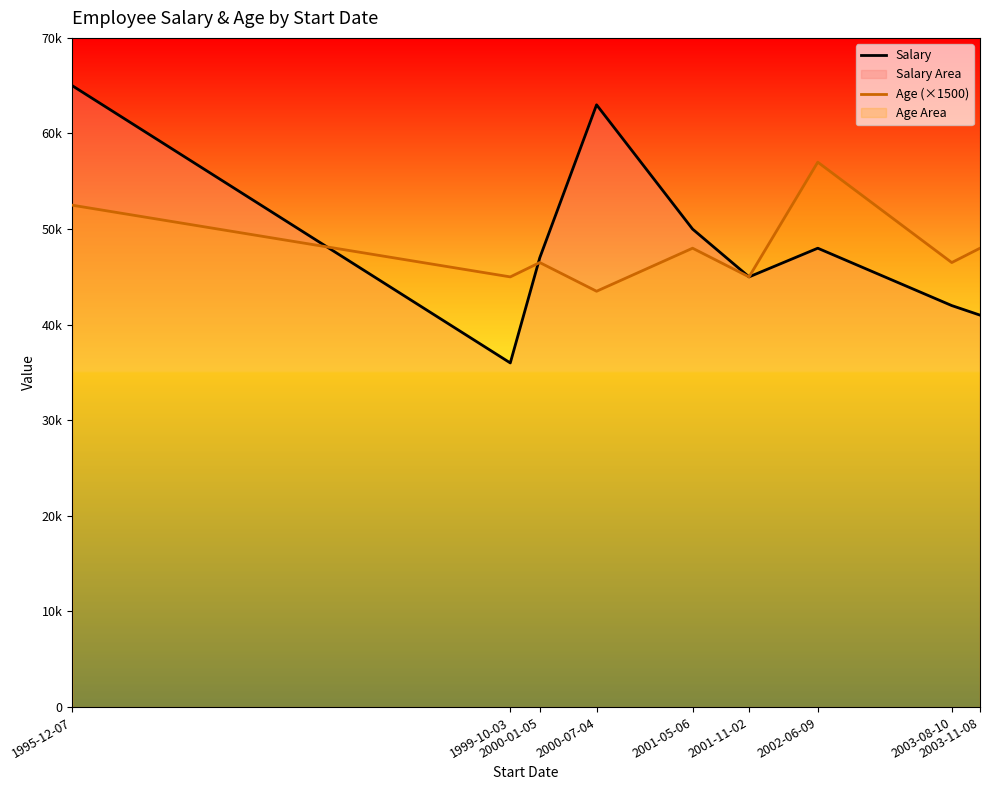

What is the sum of the Age (×1500) values at 2003-08-10 and 1999-10-03?

91500